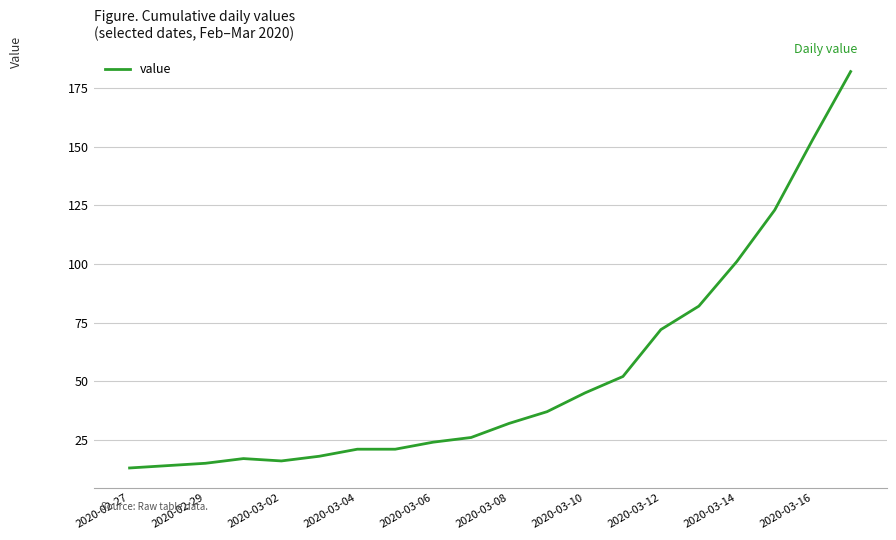

What is the maximum value shown in the chart?

182